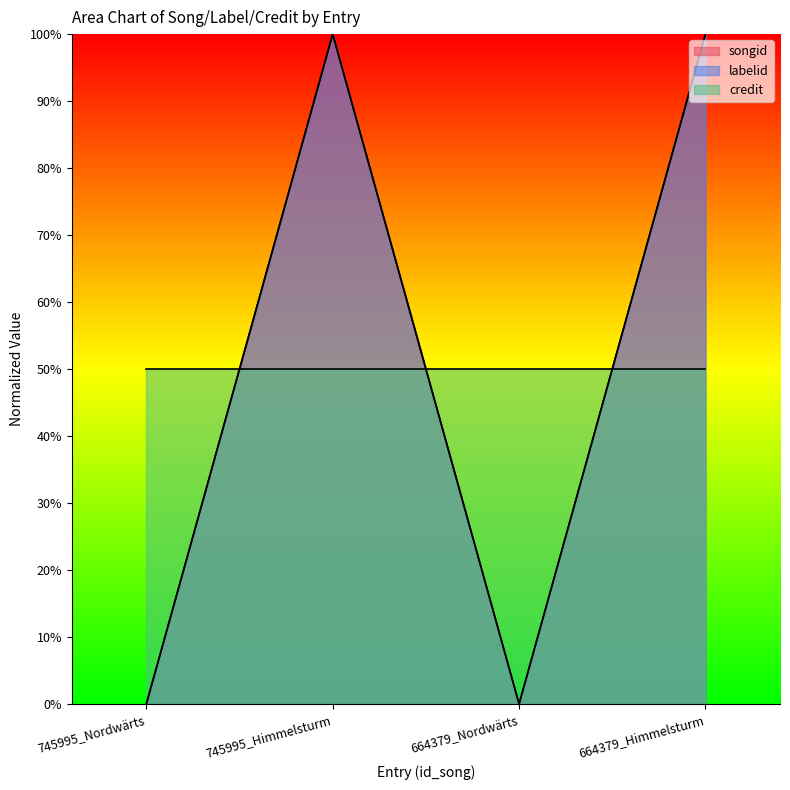

True or false: labelid has more than 0 points higher than both neighbors.

True